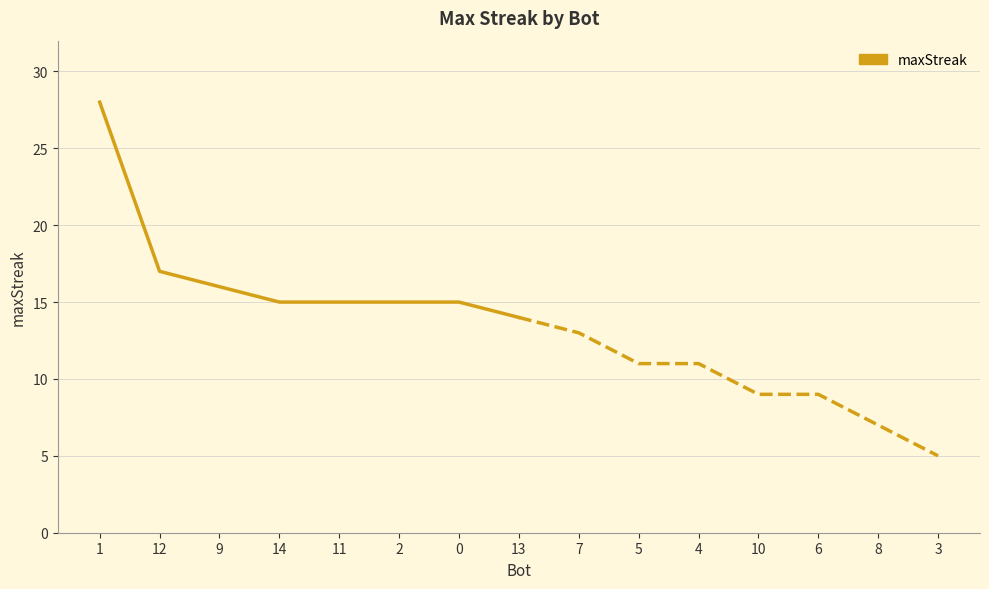

How many lines are shown in the chart?

1